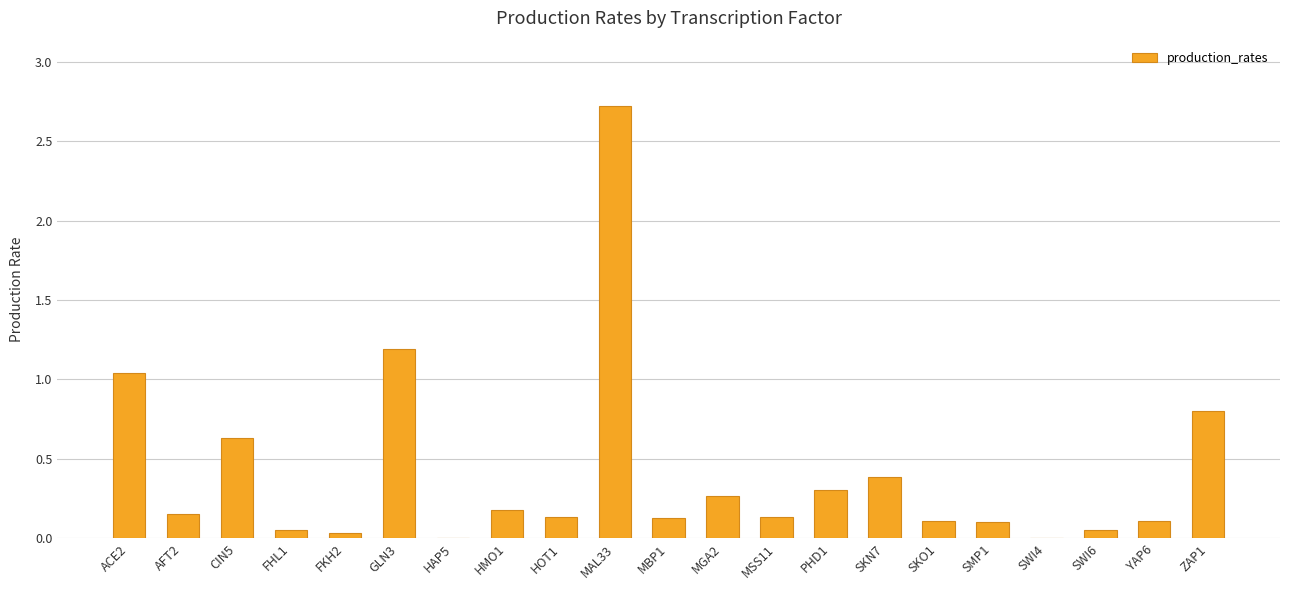

Which category has the highest value across all series?

MAL33